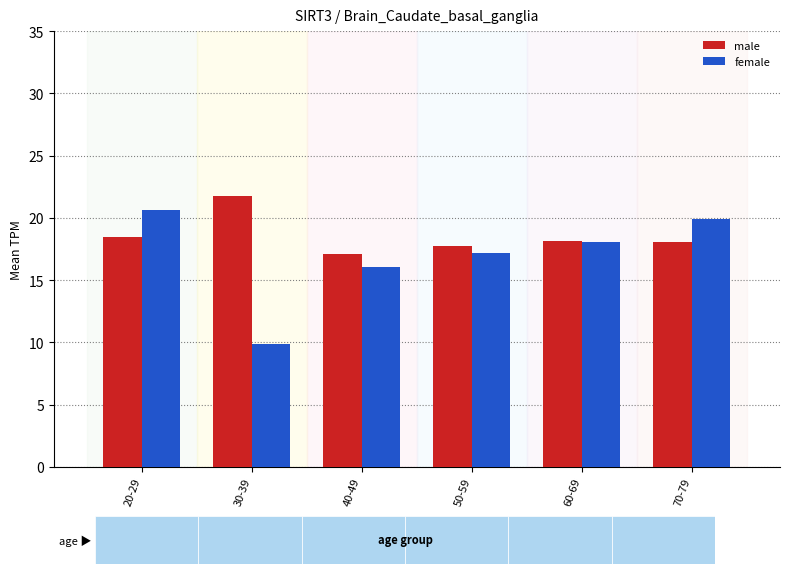

Read the female value at 60-69.

18.0